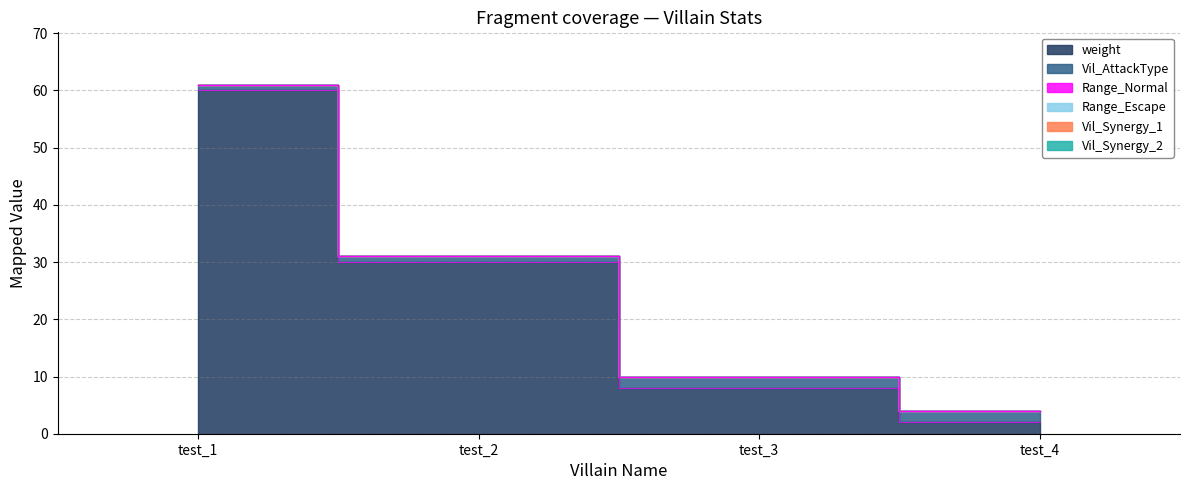

At which category is the sum across all series the highest?

test_1